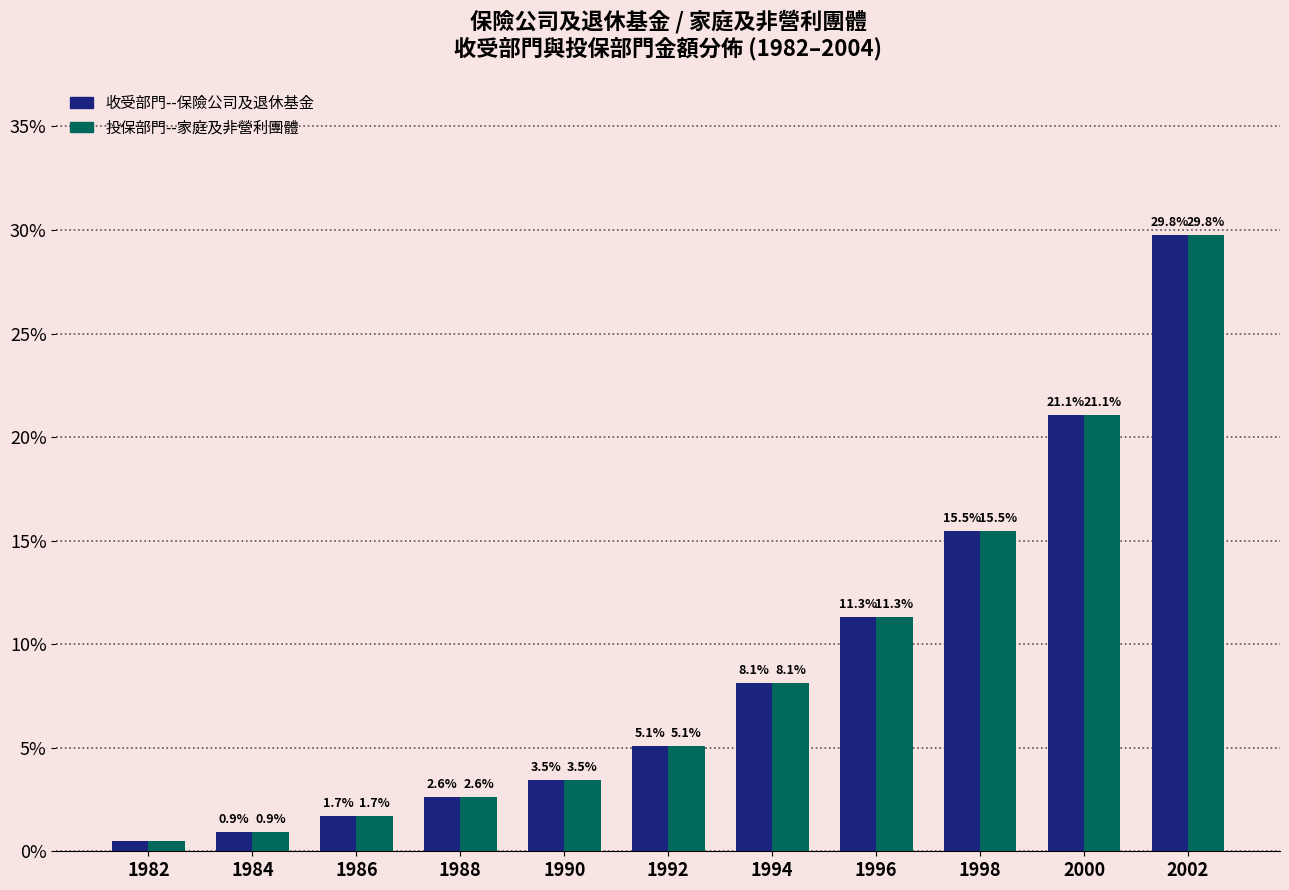

Where does the 收受部門--保險公司及退休基金 series first go above 5?

1992